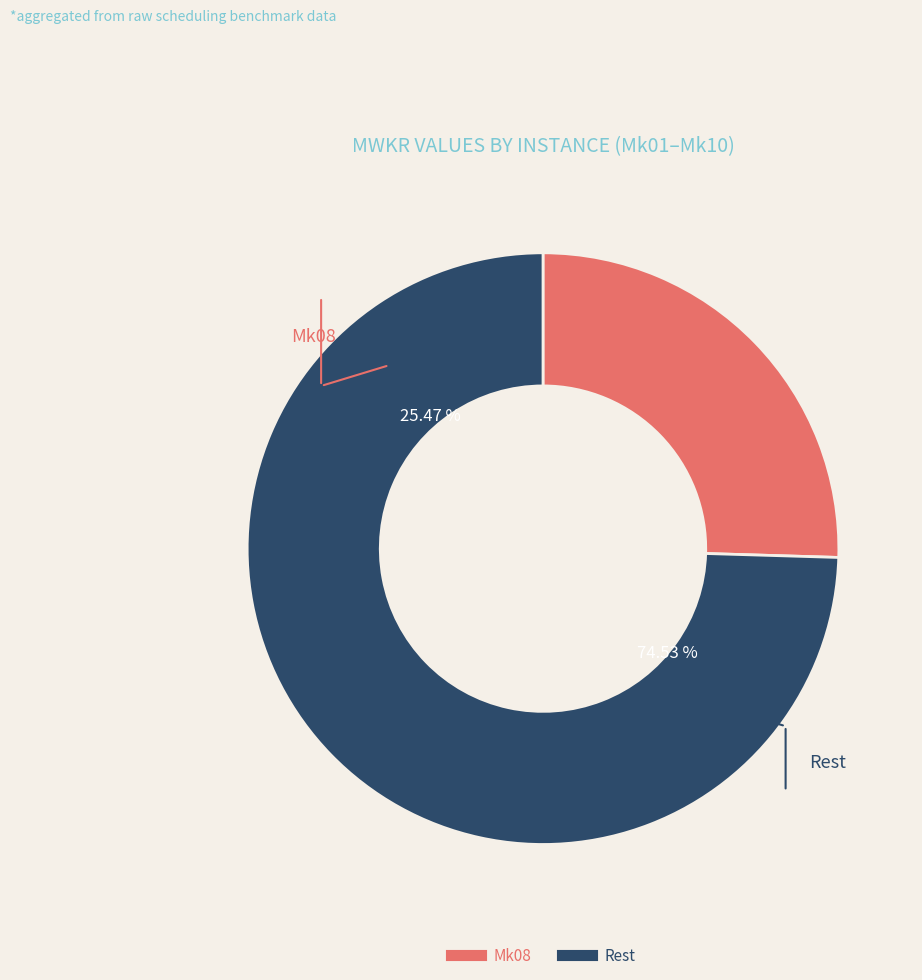

Do Mk03 and Mk01 together represent more than half of the pie?

No